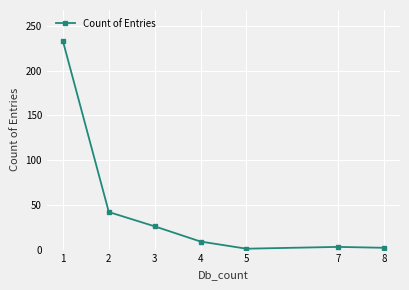

Rank the categories by value from lowest to highest.

5, 8, 7, 4, 3, 2, 1